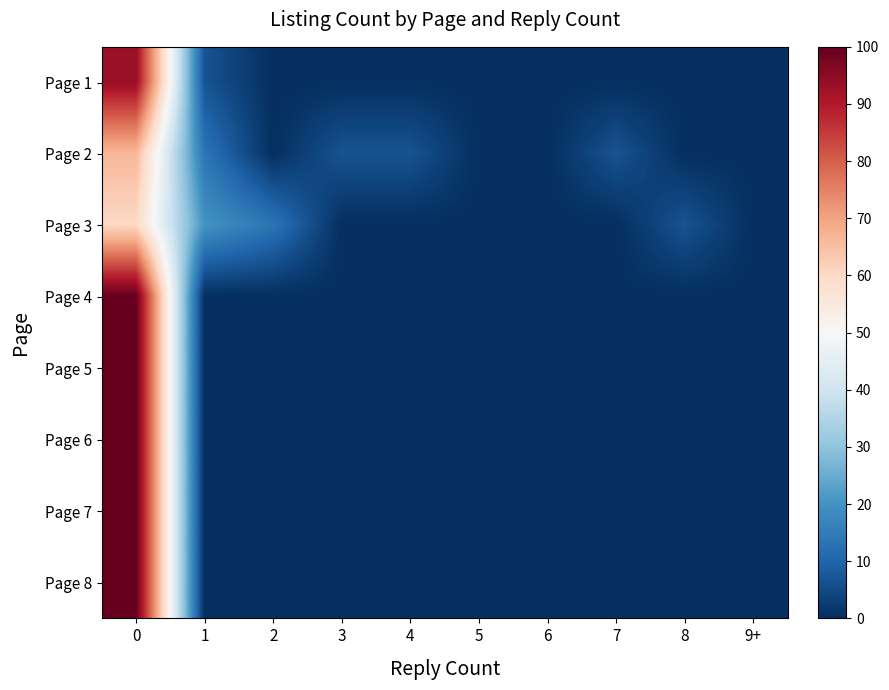

Reading left to right, transcribe all the data shown in this chart.

Page 1: 0=93.3	1=6.7	2=0.0	3=0.0	4=0.0	5=0.0	6=0.0	7=0.0	8=0.0	9+=0.0
Page 2: 0=66.7	1=13.3	2=0.0	3=6.7	4=6.7	5=0.0	6=0.0	7=6.7	8=0.0	9+=0.0
Page 3: 0=60.0	1=20.0	2=13.3	3=0.0	4=0.0	5=0.0	6=0.0	7=0.0	8=6.7	9+=0.0
Page 4: 0=100.0	1=0.0	2=0.0	3=0.0	4=0.0	5=0.0	6=0.0	7=0.0	8=0.0	9+=0.0
Page 5: 0=100.0	1=0.0	2=0.0	3=0.0	4=0.0	5=0.0	6=0.0	7=0.0	8=0.0	9+=0.0
Page 6: 0=100.0	1=0.0	2=0.0	3=0.0	4=0.0	5=0.0	6=0.0	7=0.0	8=0.0	9+=0.0
Page 7: 0=100.0	1=0.0	2=0.0	3=0.0	4=0.0	5=0.0	6=0.0	7=0.0	8=0.0	9+=0.0
Page 8: 0=100.0	1=0.0	2=0.0	3=0.0	4=0.0	5=0.0	6=0.0	7=0.0	8=0.0	9+=0.0